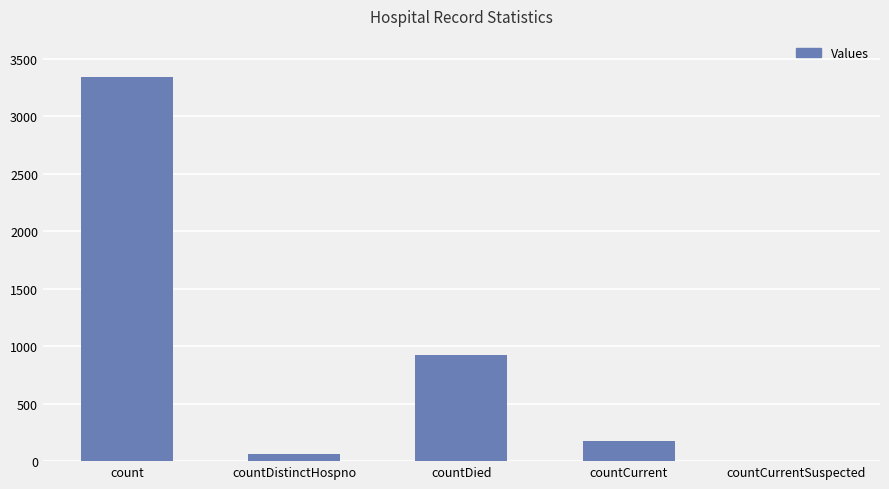

Are the bars horizontal?

No